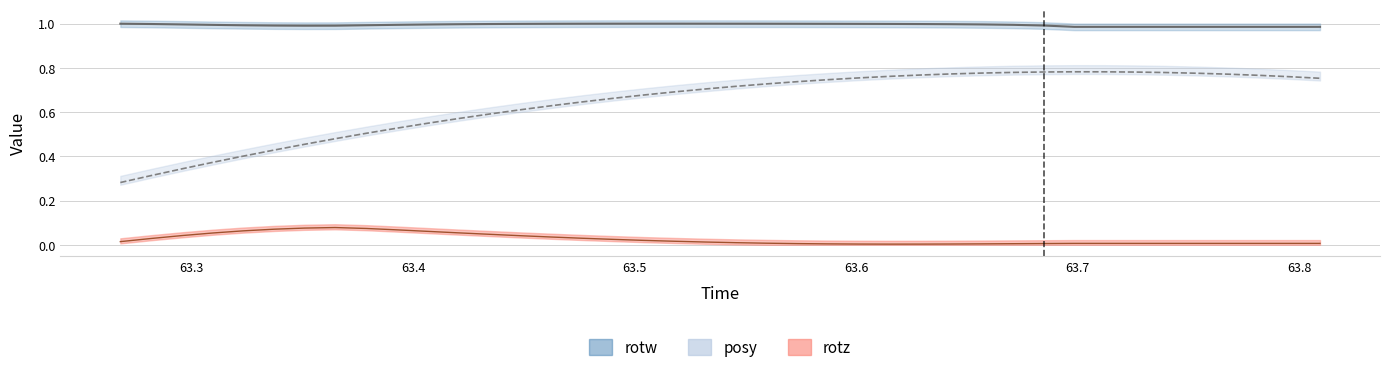

List the series in order of their peak value, lowest first.

rotz, posy, rotw